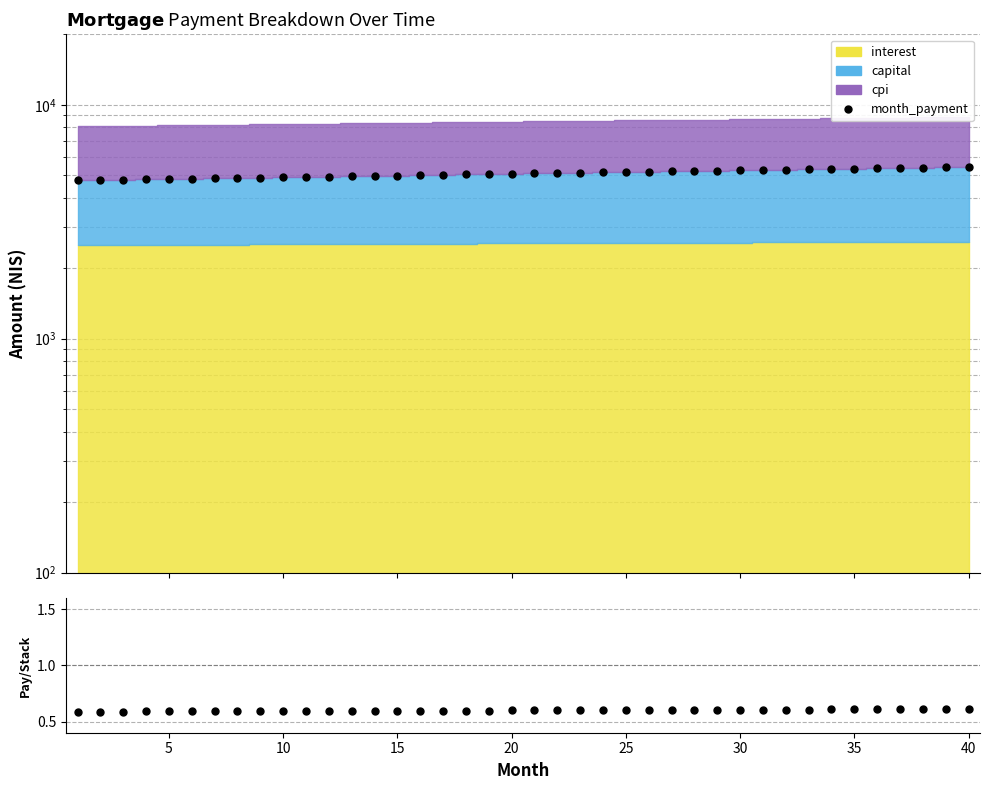

Does the chart display data point markers on the line(s)?

Yes